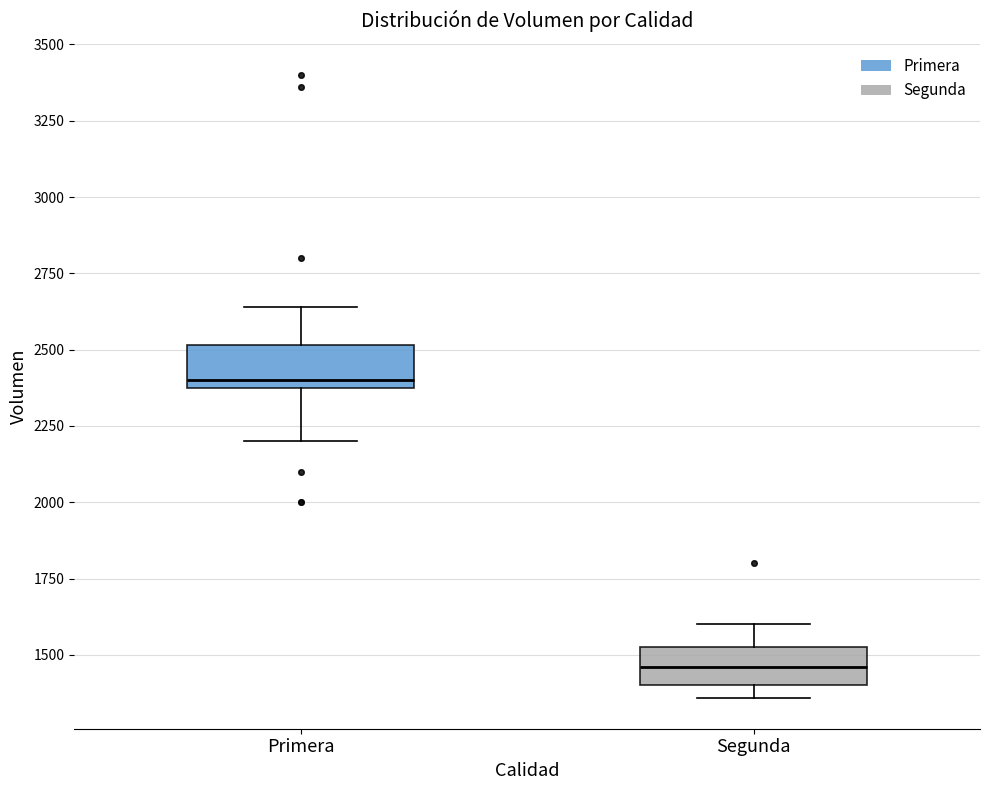

Reading left to right, transcribe this box plot: for each box, give where its median line is, the range the box spans, and where its two whiskers end, as read against the y-axis. The values are not printed on the chart, so give them approximately, as read against the axis.

Primera: median 2400 (just above the box's lower edge), box 2400 to 2500, whiskers 2200 to 2650
Segunda: median 1450, box 1400 to 1550, whiskers 1350 to 1600